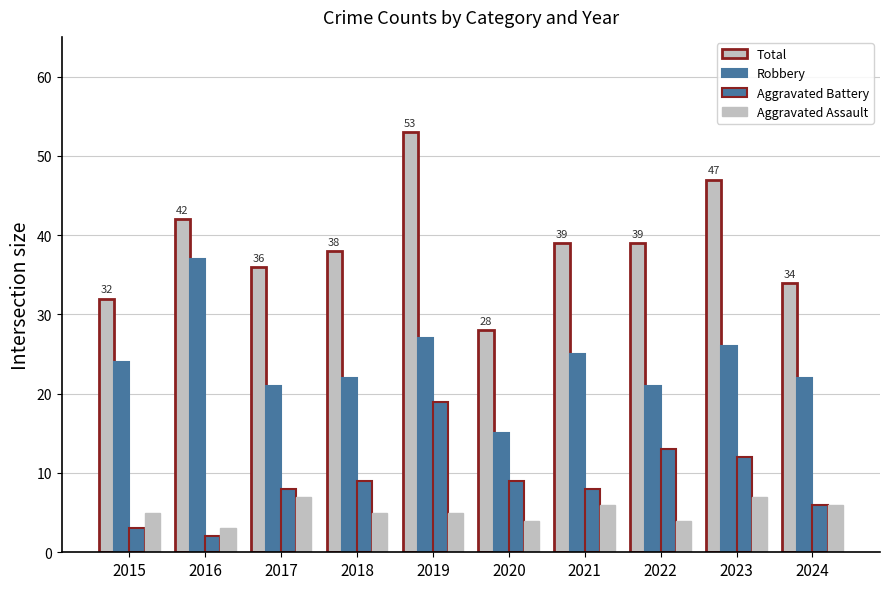

Are the bars grouped side by side (vs. stacked)?

Yes